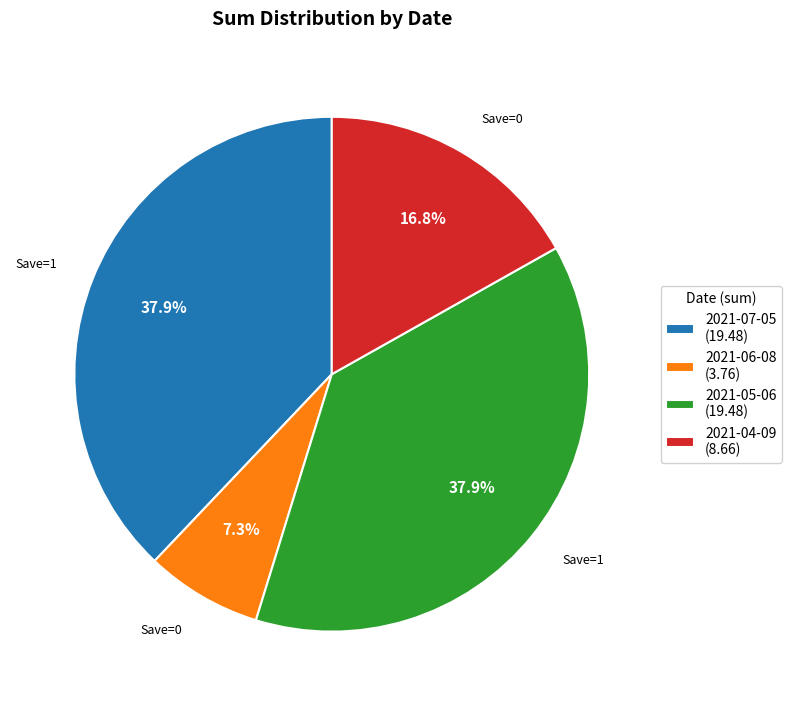

Combined, do 2021-06-08 (3.76) and 2021-07-05 (19.48) account for over 50%?

No